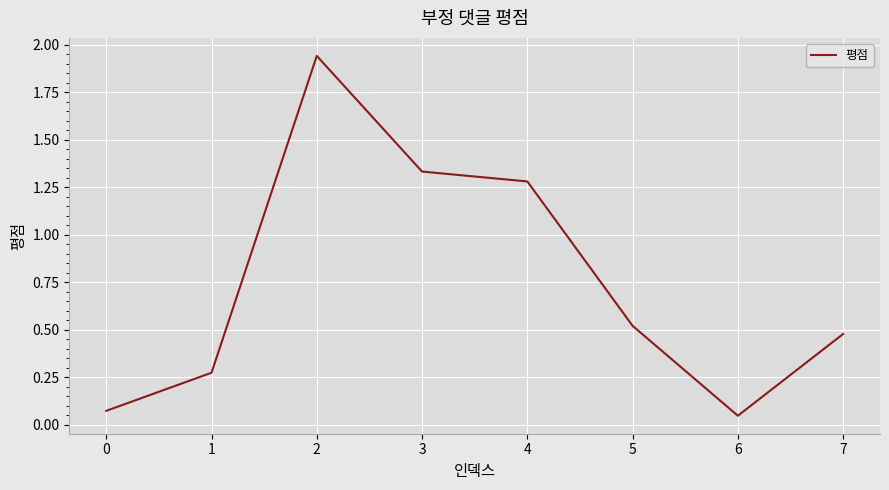

What is the average value?

0.7